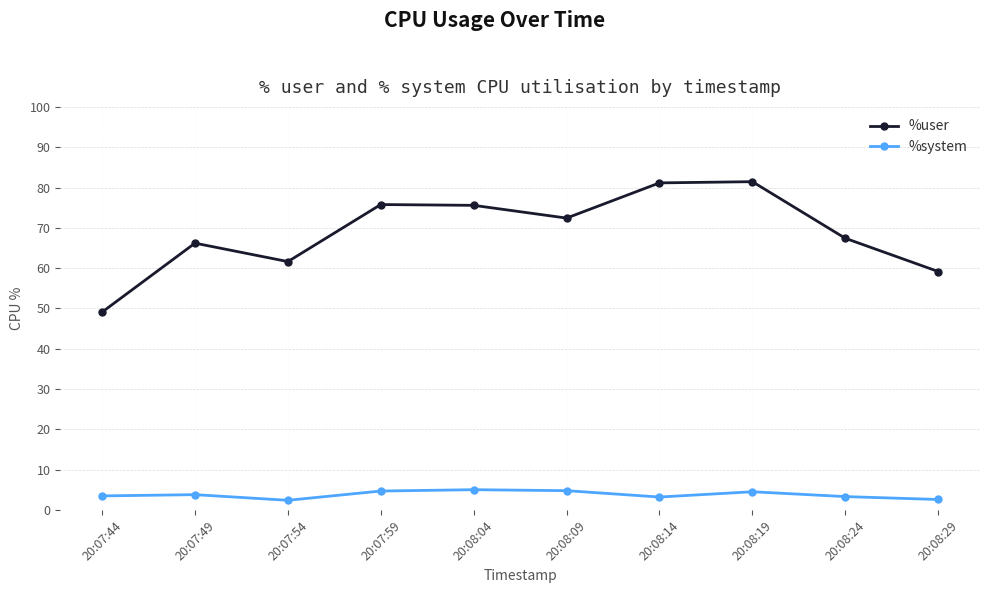

The value of %system at 20:07:59 is 4.7. True or false?

True